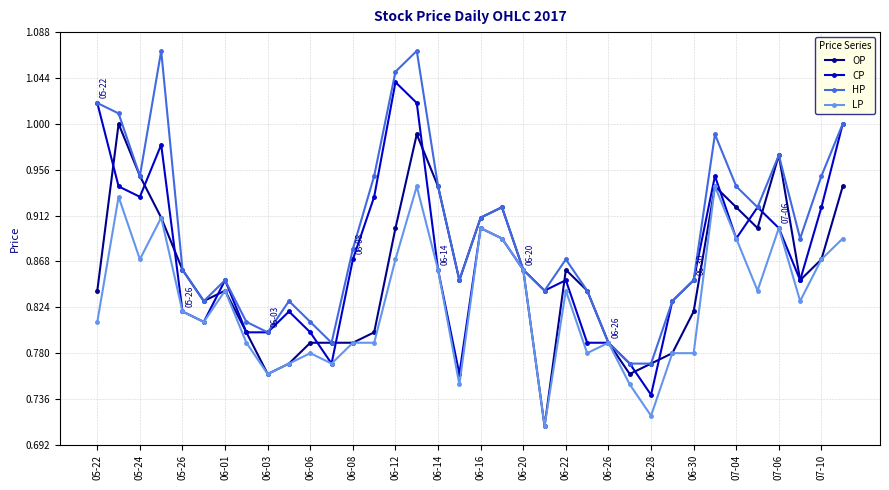

True or false: OP has more than 1 interior local peaks.

True